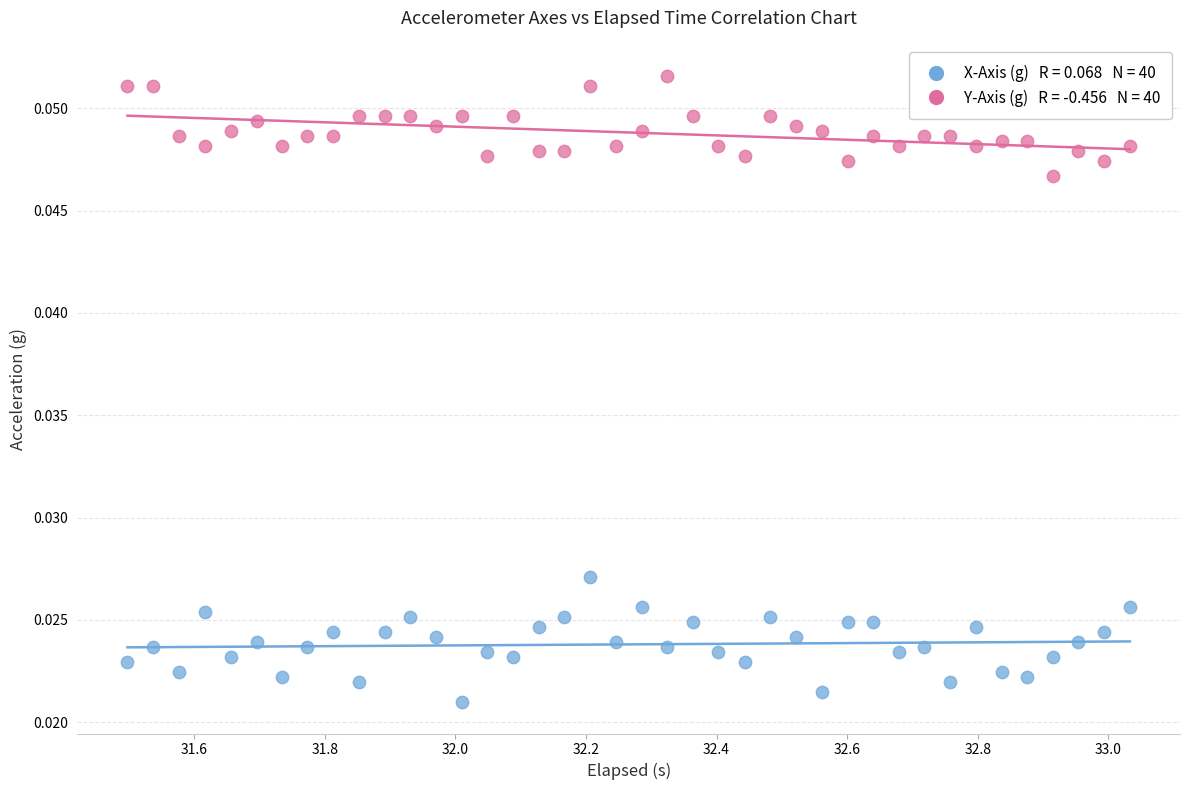

Across all data points, what is the range of X values (max minus min)?

1.5